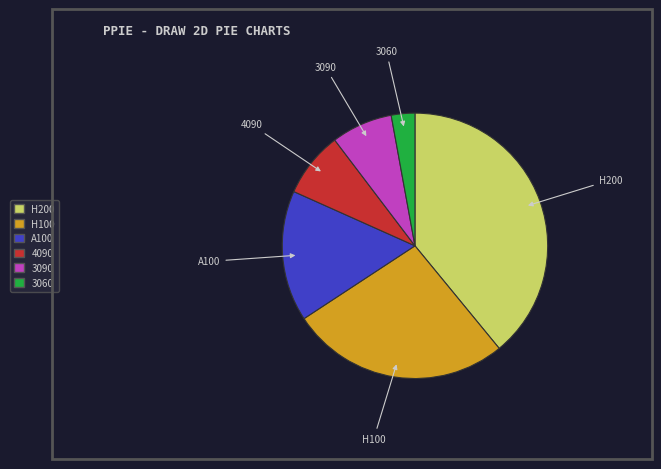

Which has a higher value, 3090 or H200?

H200